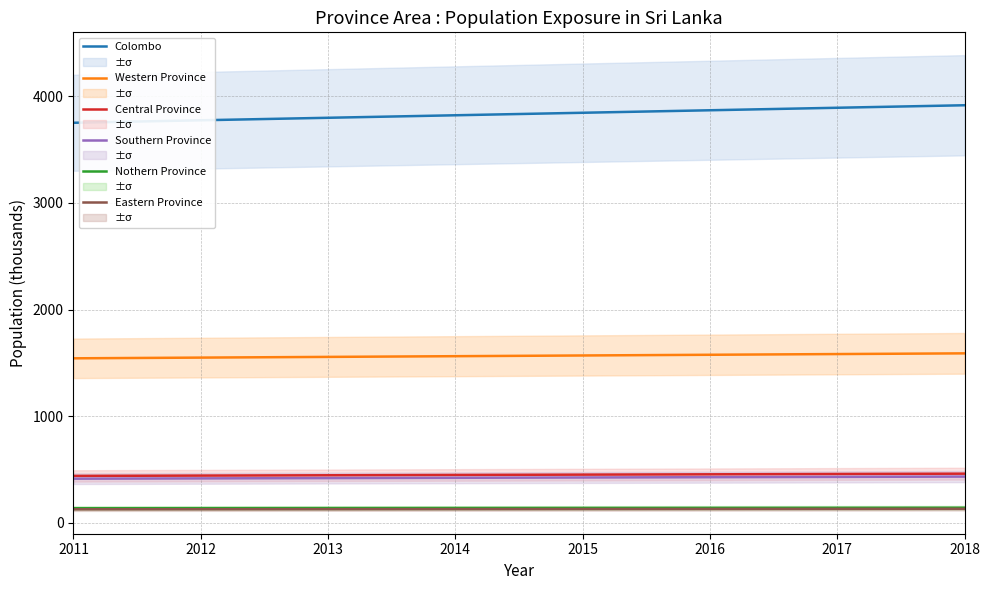

How many values in the Colombo series exceed 3845?

4